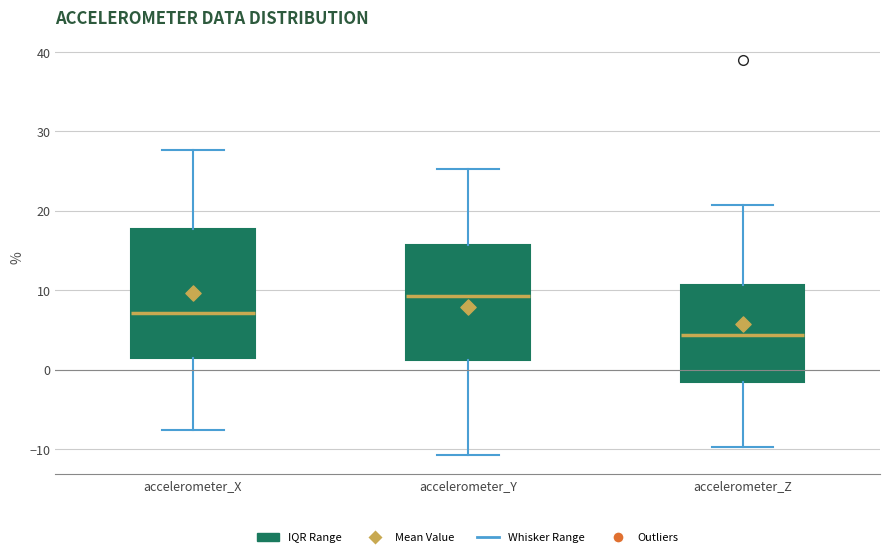

Reading left to right, transcribe this box plot: for each box, give where its median line is, the range the box spans, and where its two whiskers end, as read against the y-axis. The values are not printed on the chart, so give them approximately, as read against the axis.

accelerometer_X: median 7, box 1 to 18, whiskers -8 to 28
accelerometer_Y: median 9, box 1 to 16, whiskers -11 to 25
accelerometer_Z: median 4, box -2 to 11, whiskers -10 to 21